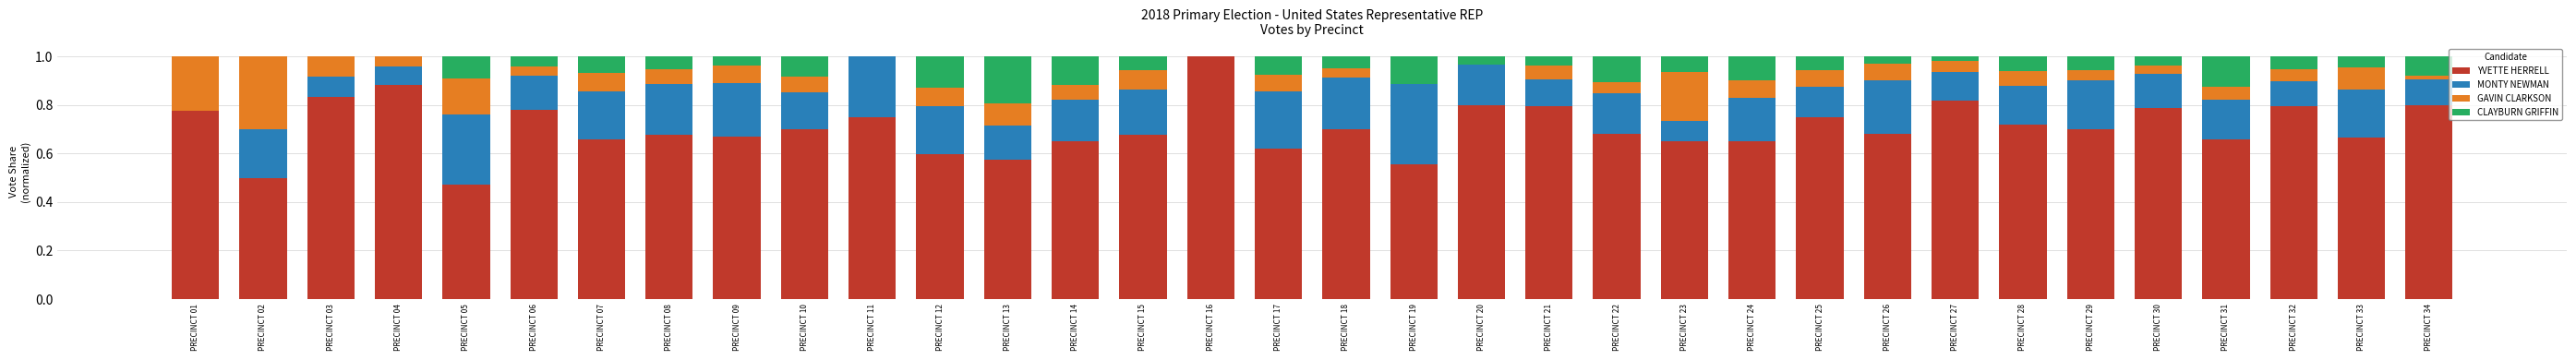

Is it true that YVETTE HERRELL equals 0.6 at PRECINCT 17?

True